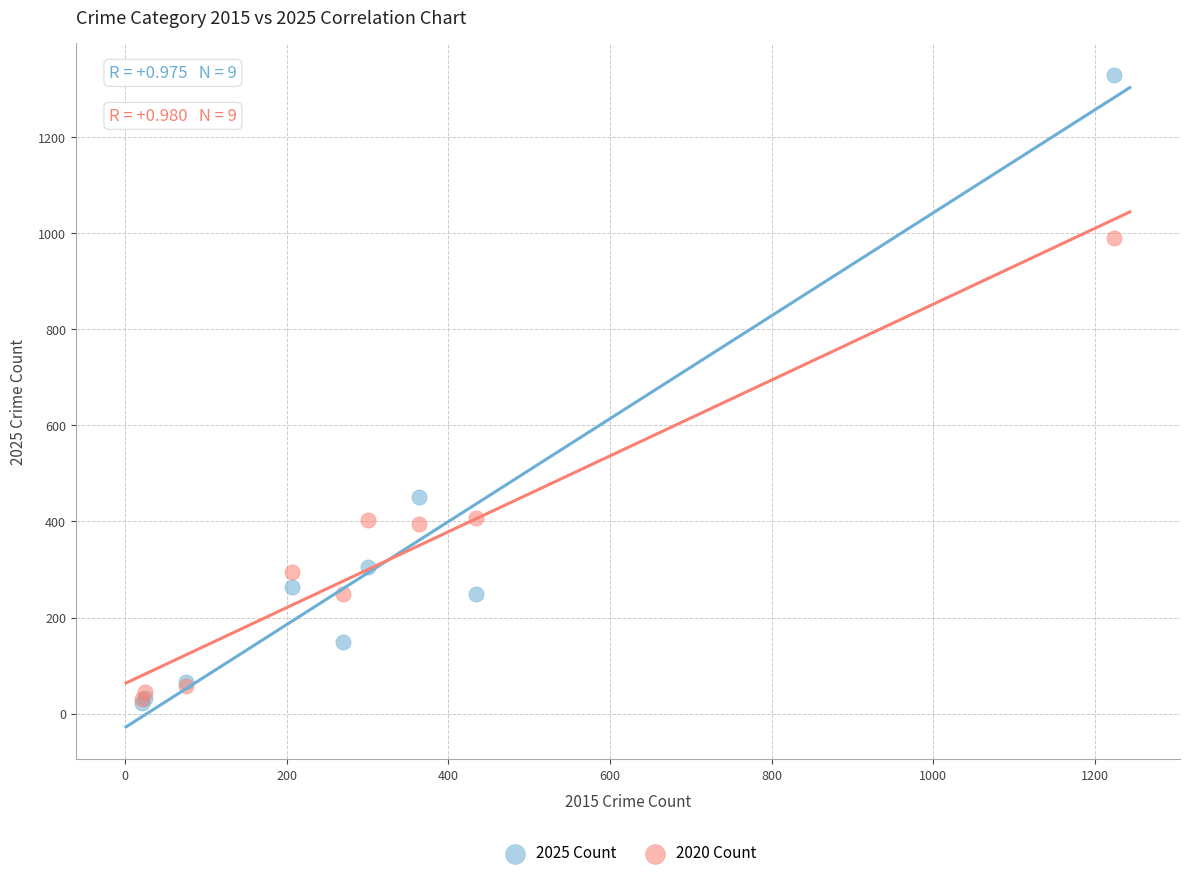

Which series has the widest spread of Y values?

2025 Count